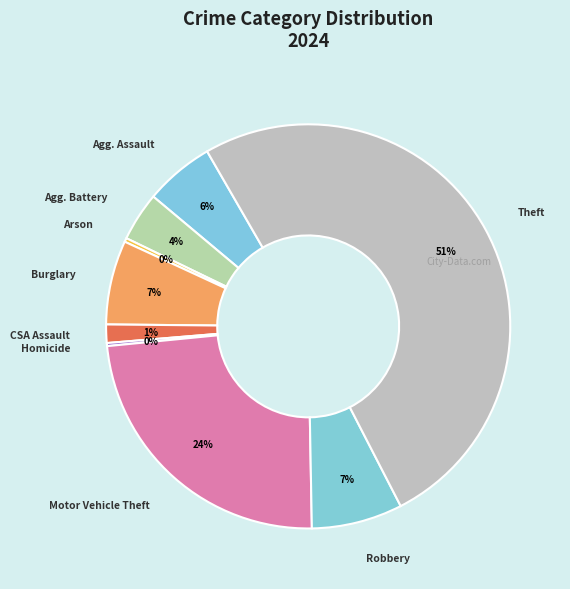

Rank the categories by value from highest to lowest.

Theft, Motor Vehicle Theft, Robbery, Burglary, Aggravated Assault, Aggravated Battery, Criminal Sexual Assault, Arson, Homicide